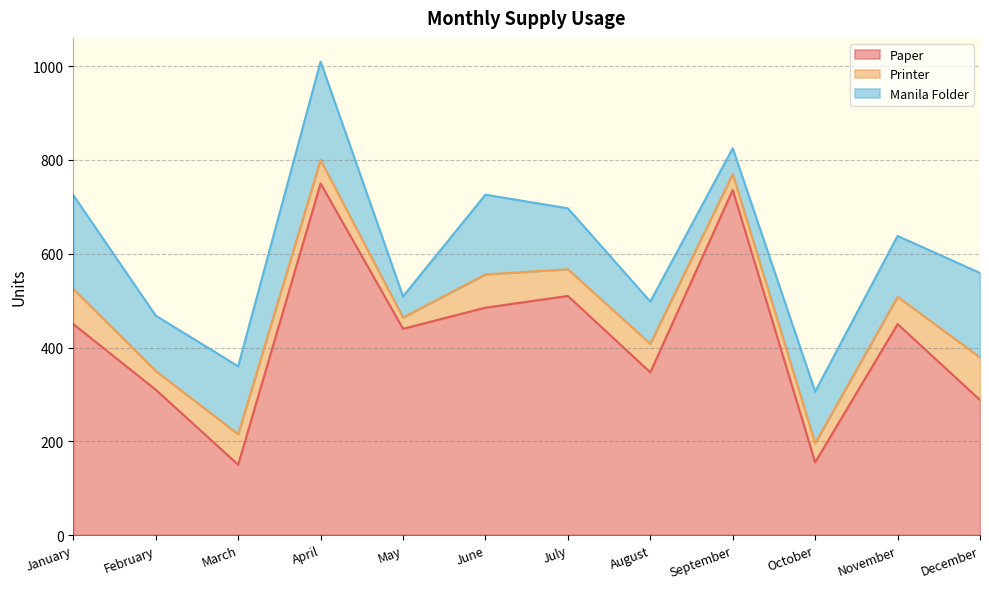

True or false: Printer and Paper intersect in this chart.

False